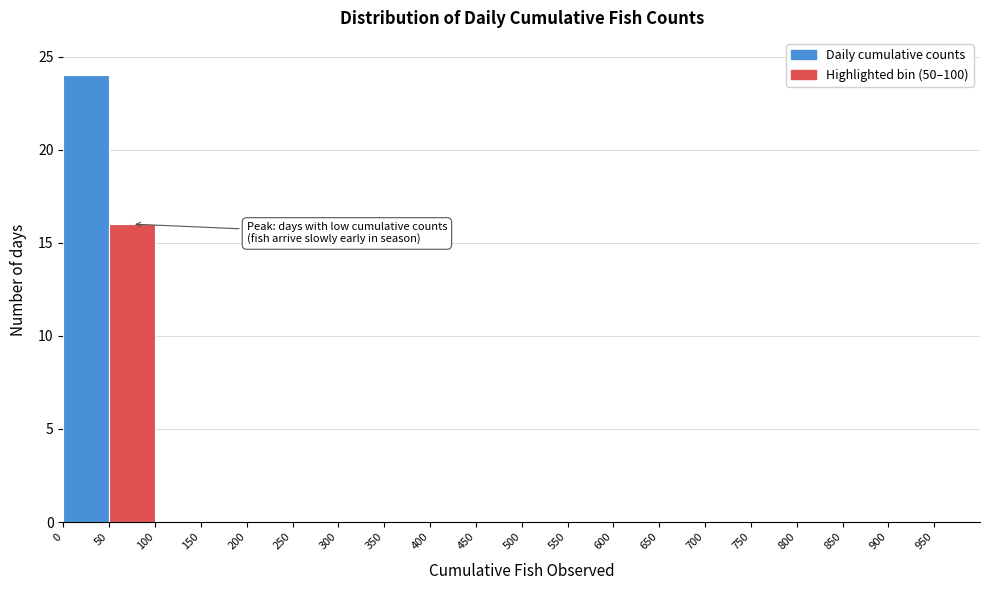

Reading left to right, list every bar in this chart as the range it spans on the x-axis followed by its height. The values are not printed on the chart, so give them approximately, as read against the axis.

0 to 50: 24
50 to 100: 16
100 to 150: 0
150 to 200: 0
200 to 250: 0
250 to 300: 0
300 to 350: 0
350 to 400: 0
400 to 450: 0
450 to 500: 0
500 to 550: 0
550 to 600: 0
600 to 650: 0
650 to 700: 0
700 to 750: 0
750 to 800: 0
800 to 850: 0
850 to 900: 0
900 to 950: 0
950 to 1000: 0